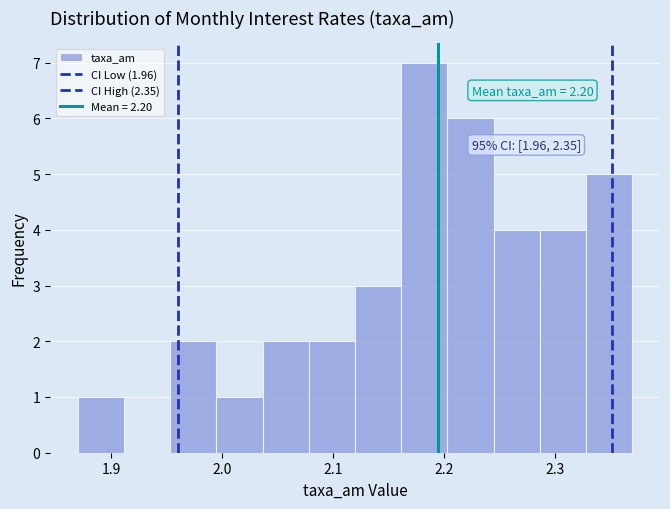

Which range on the x-axis has the tallest bar?

2.16 to 2.20